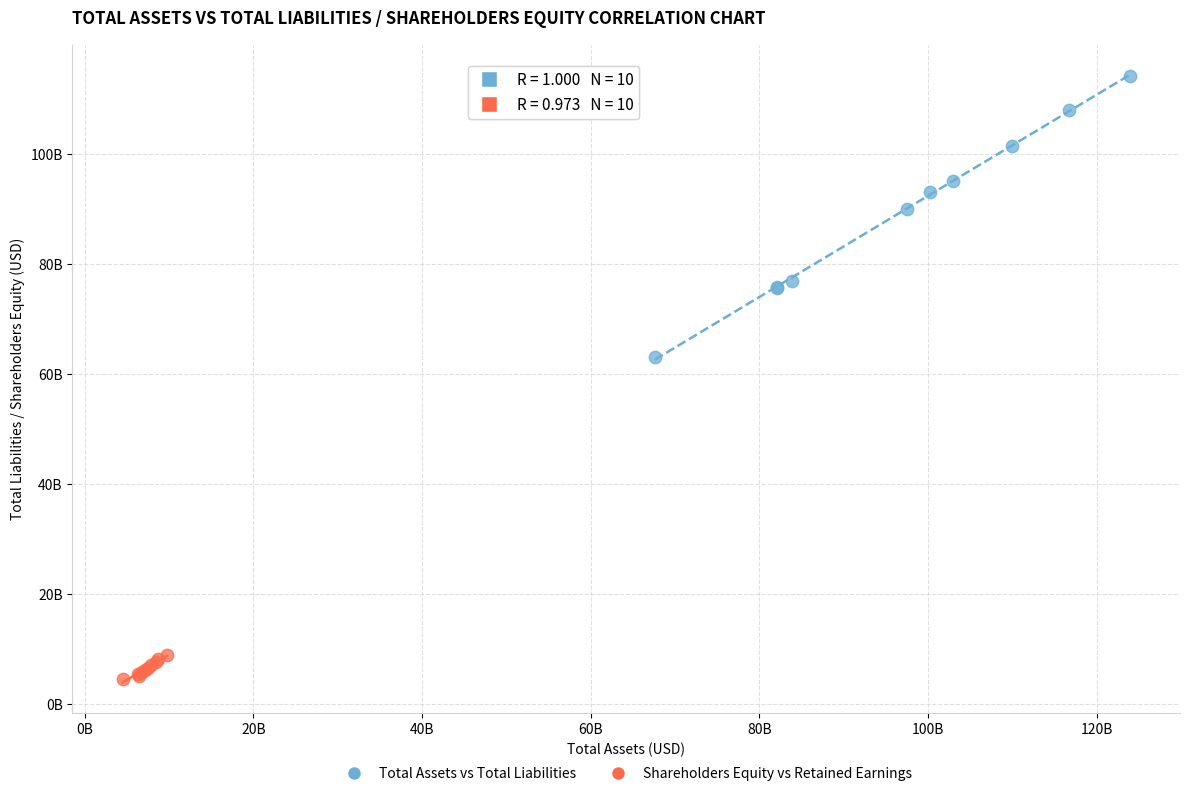

Which series reaches the minimum Y coordinate?

Shareholders Equity vs Retained Earnings